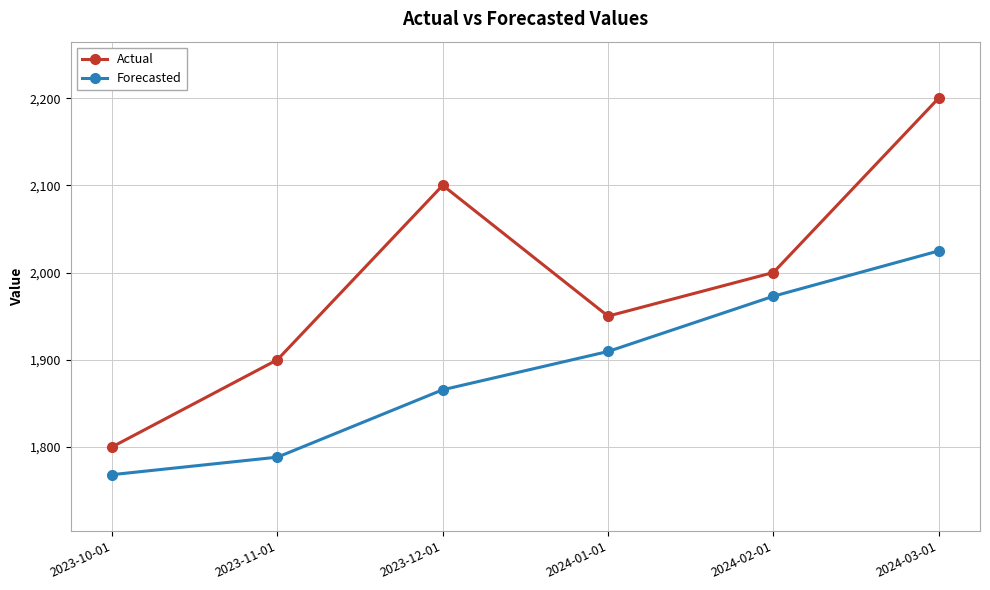

At which label does Forecasted first exceed 1909?

2024-01-01